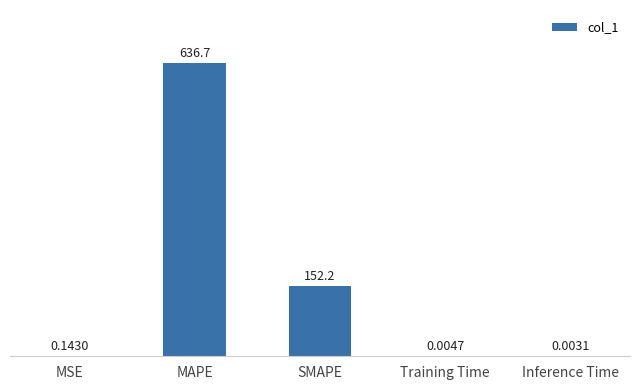

At which label is the value closest to 318?

SMAPE